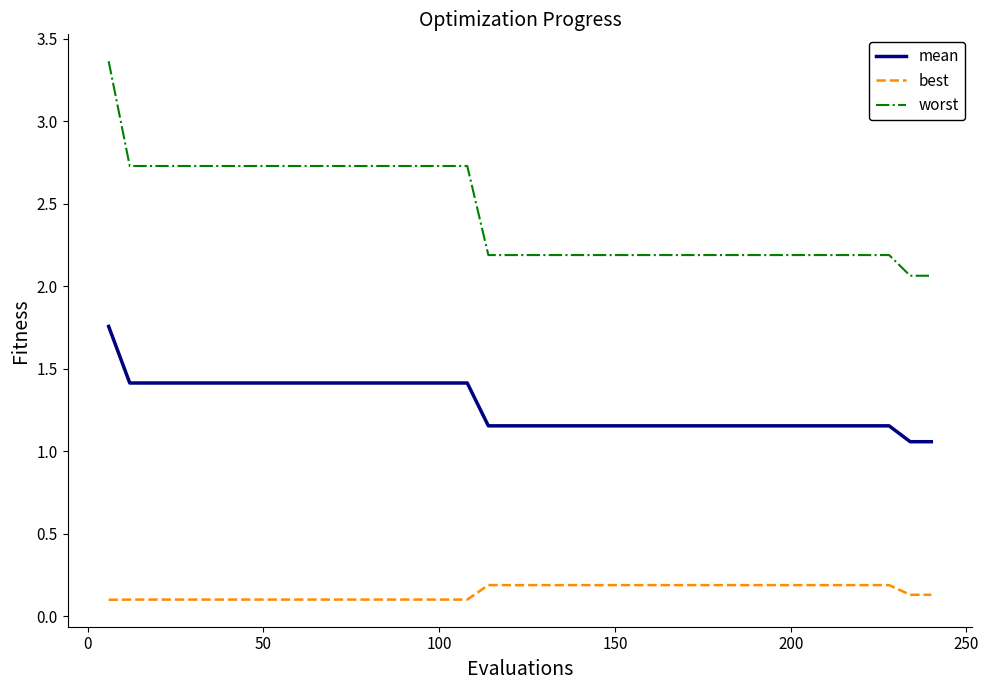

Which series has the largest range (max minus min)?

worst